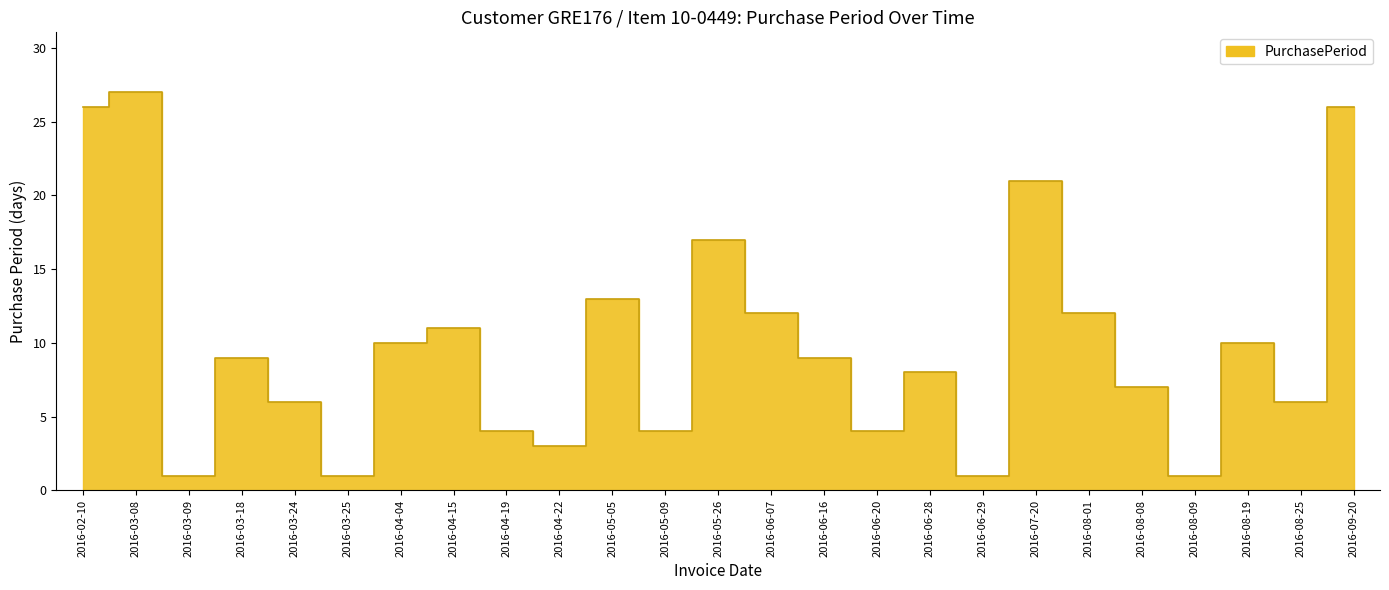

Reading left to right, list all the values displayed in this chart.

2016-02-10=26	2016-03-08=27	2016-03-09=1	2016-03-18=9	2016-03-24=6	2016-03-25=1	2016-04-04=10	2016-04-15=11	2016-04-19=4	2016-04-22=3	2016-05-05=13	2016-05-09=4	2016-05-26=17	2016-06-07=12	2016-06-16=9	2016-06-20=4	2016-06-28=8	2016-06-29=1	2016-07-20=21	2016-08-01=12	2016-08-08=7	2016-08-09=1	2016-08-19=10	2016-08-25=6	2016-09-20=26